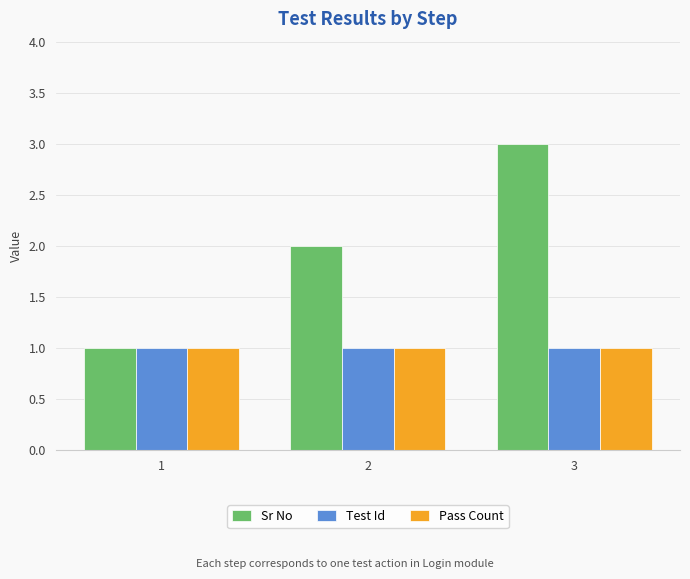

What is the total value across all series at 2?

4